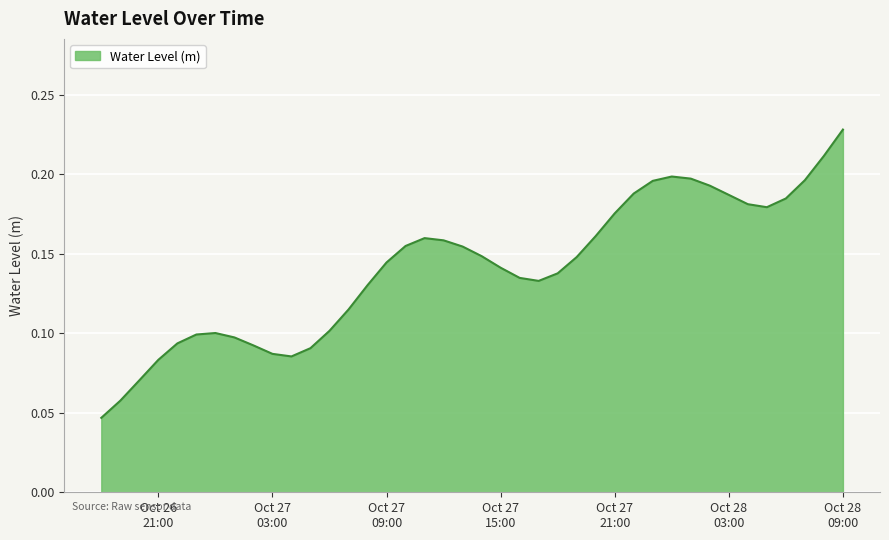

Does the chart have visible grid lines?

Yes